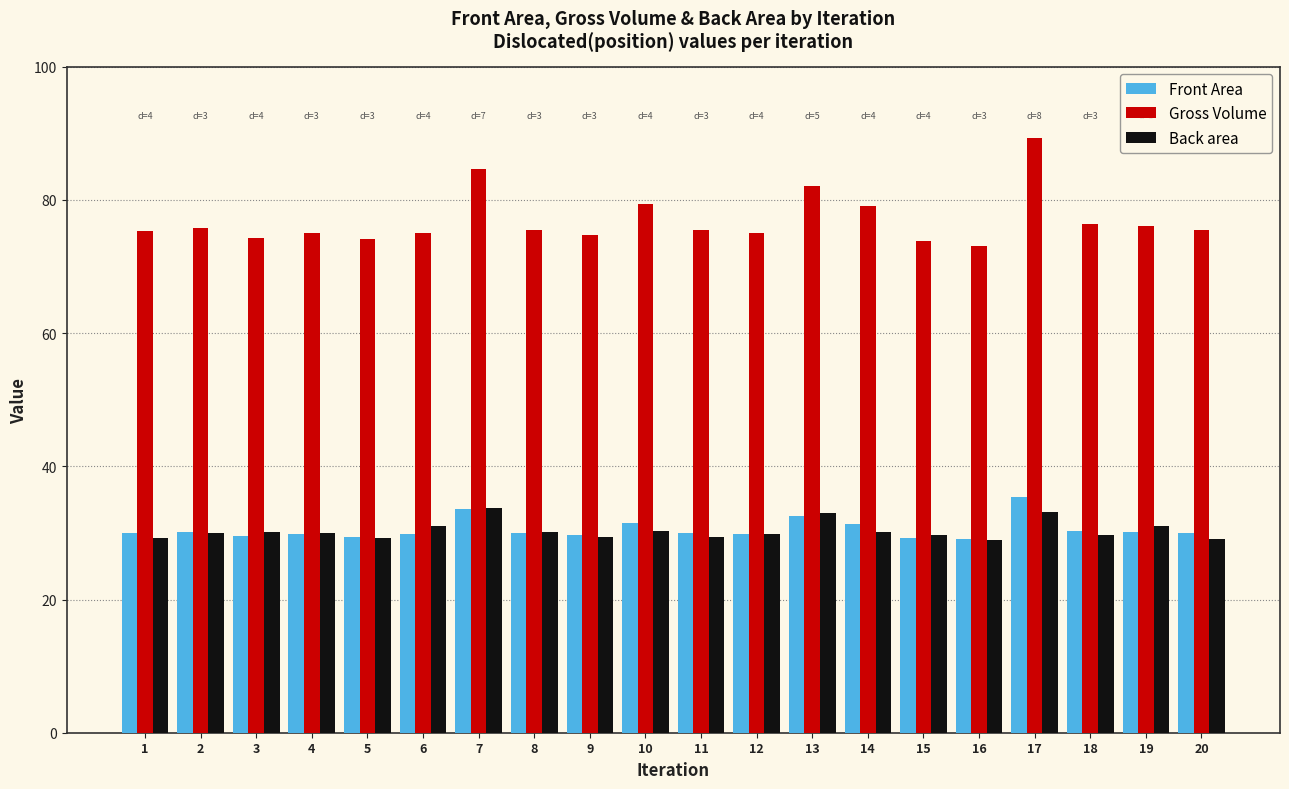

What is the difference between the highest and lowest values at 11?

46.1